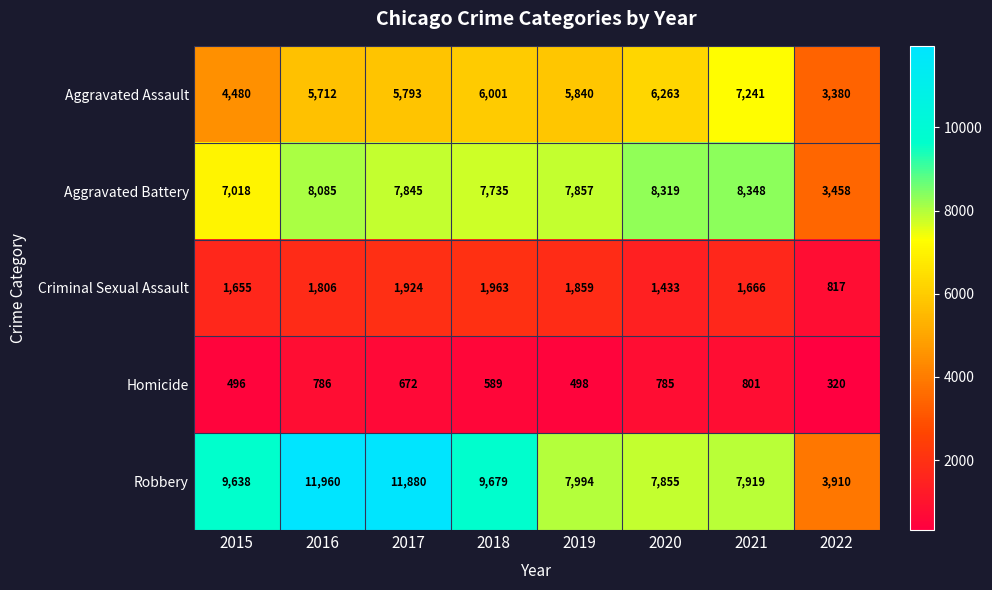

What is the average value of the Criminal Sexual Assault series?

1640